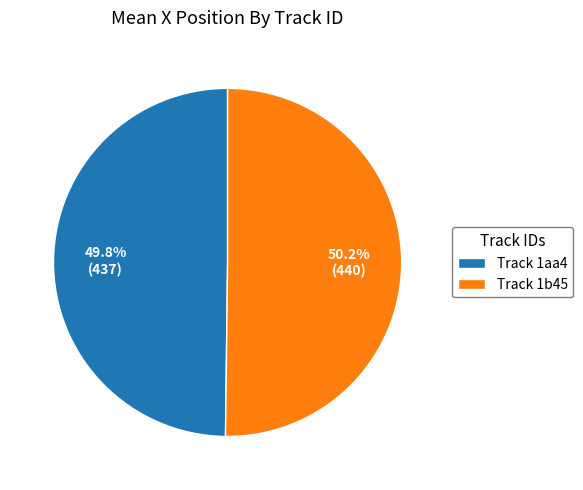

What is the ratio of the value at Track 1aa4 to the value at Track 1b45?

1.0